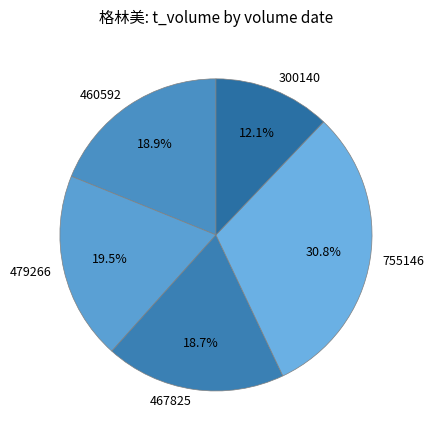

What is the ratio of the value at 467825 to the value at 479266?

1.0